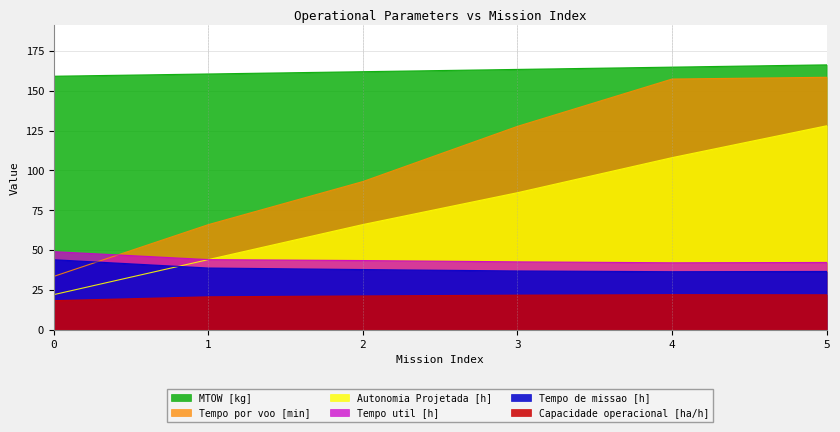

Is it true that Tempo util [h] equals 42.0 at 4?

True